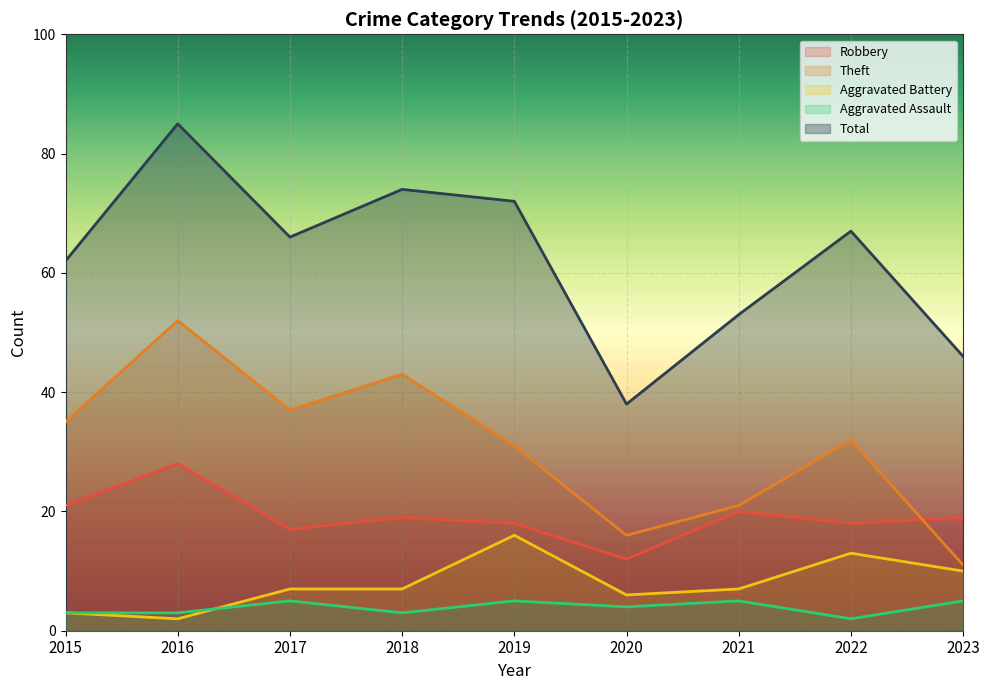

What is the value of the Aggravated Battery point at the 6th from the left?

6